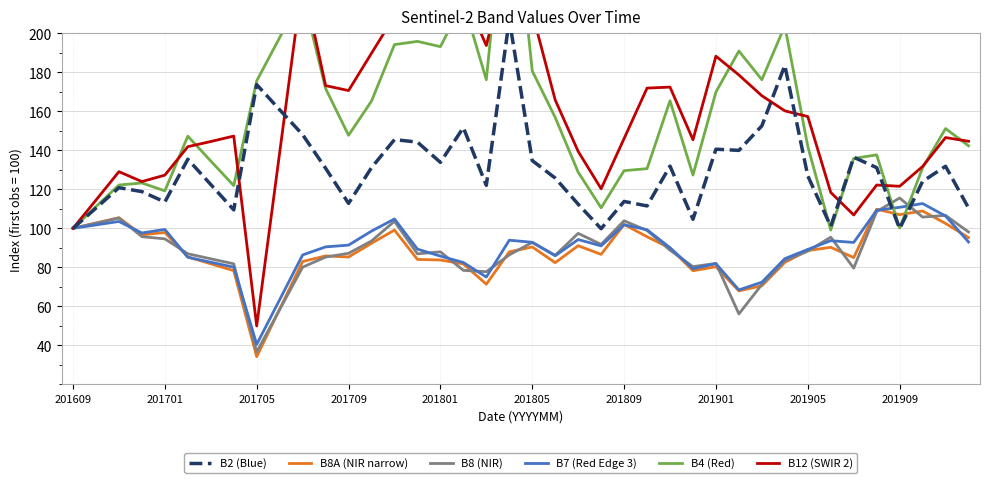

What is the highest value of the B8 (NIR) series?

115.5